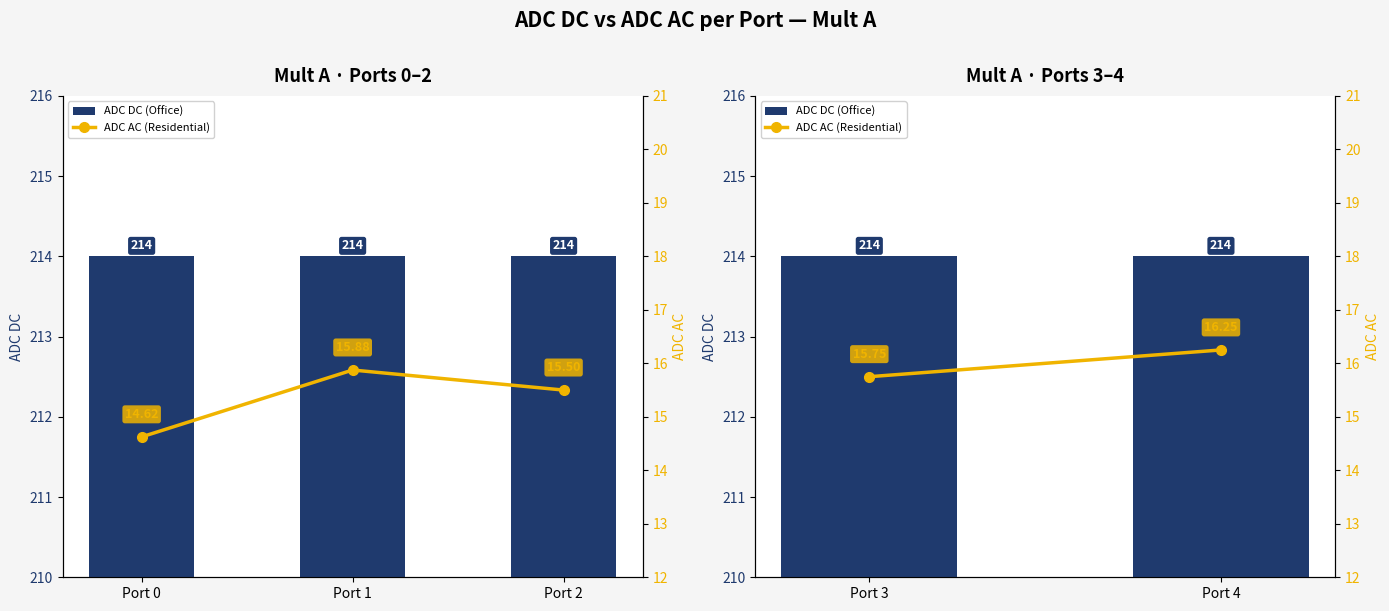

List the series in order of their overall mean, lowest first.

ADC AC (Residential), ADC DC (Office)